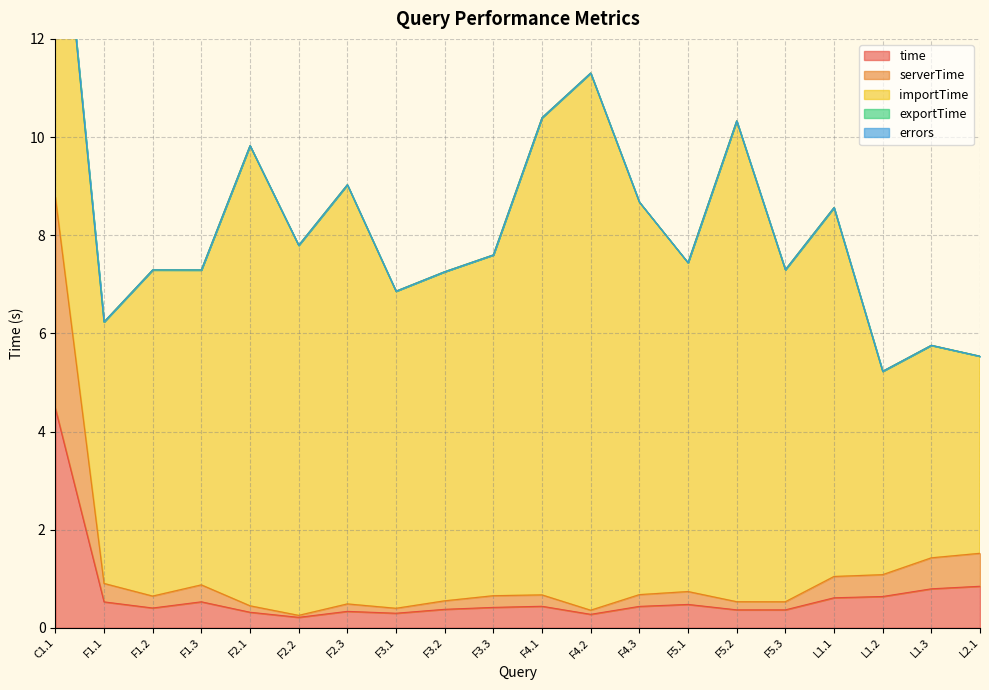

Read the importTime value at F1.2.

6.6